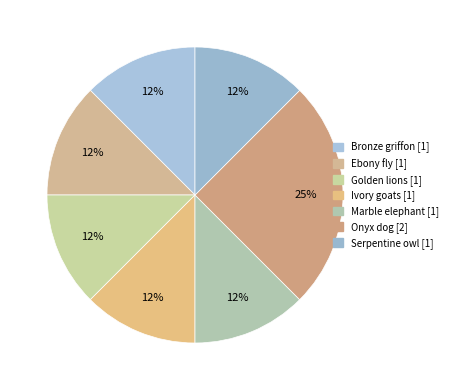

Count the number of slices in the pie.

7